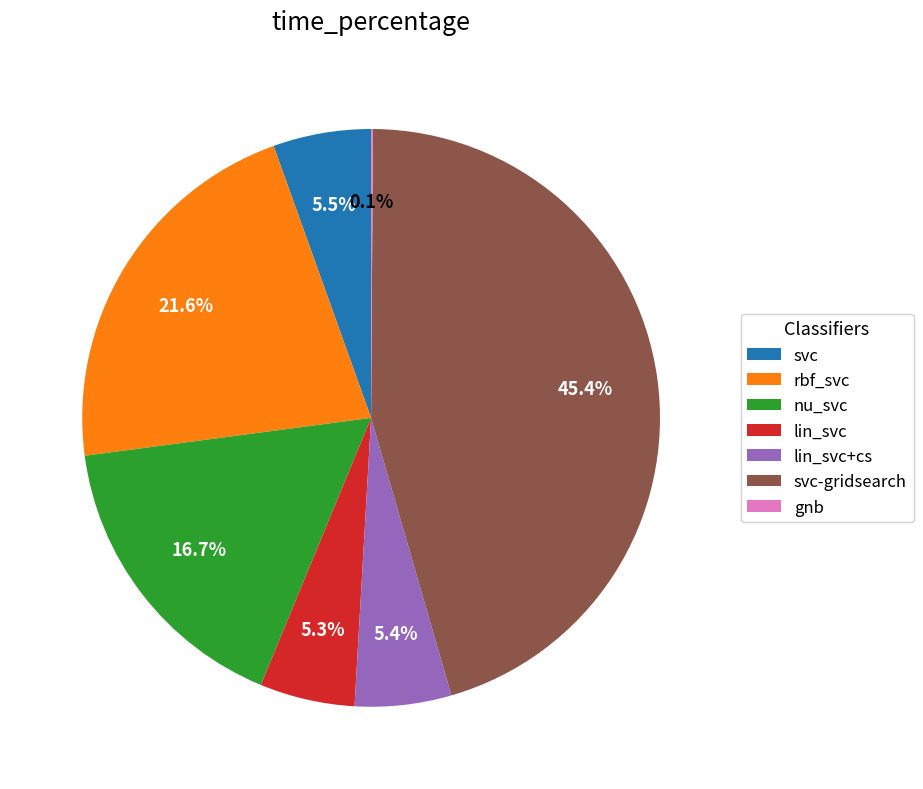

True or false: lin_svc+cs accounts for 18% of the total.

False